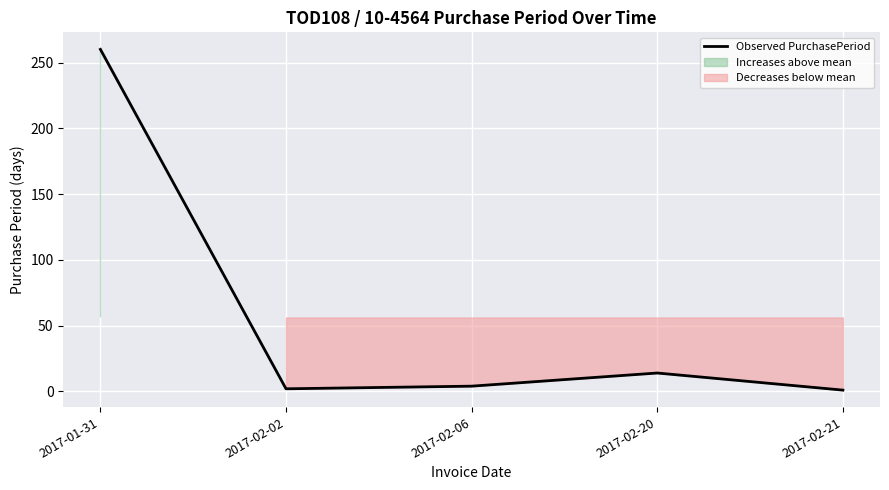

Which category has the lowest value across all series?

2017-02-21